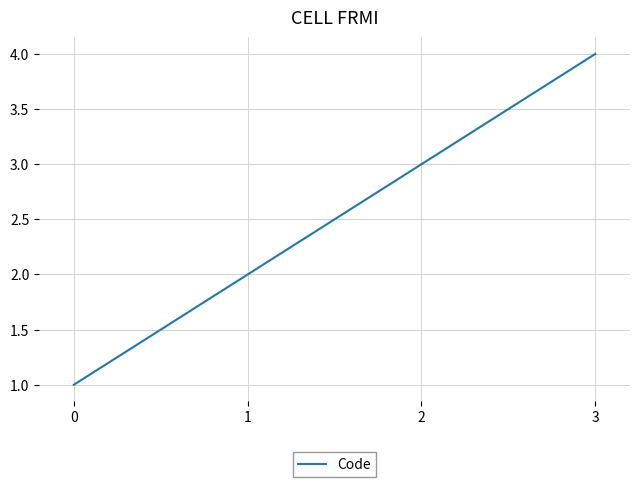

What is the ratio of the value at 1 to the value at 2?

0.7